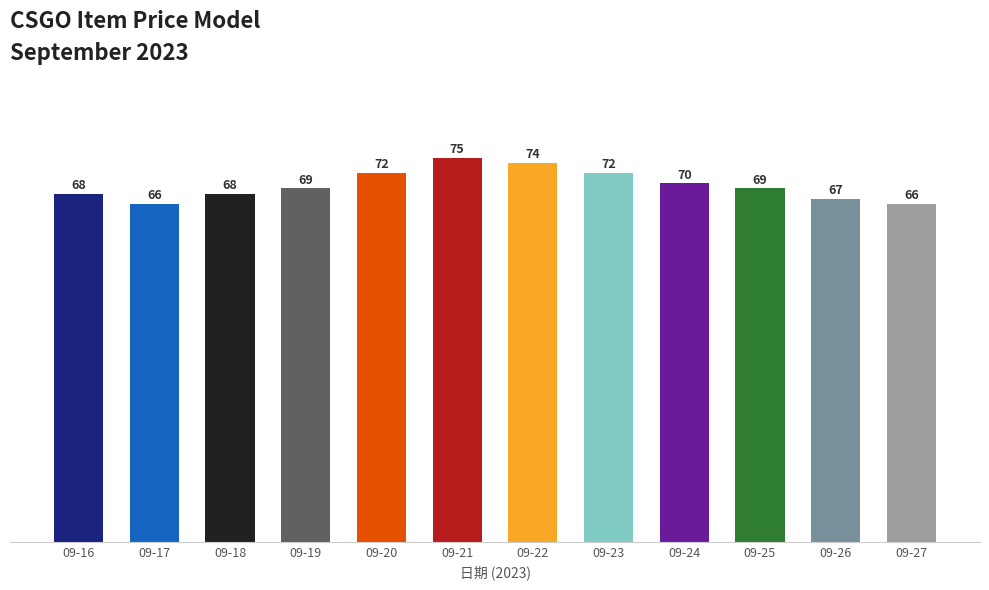

What is the minimum value shown in the chart?

66